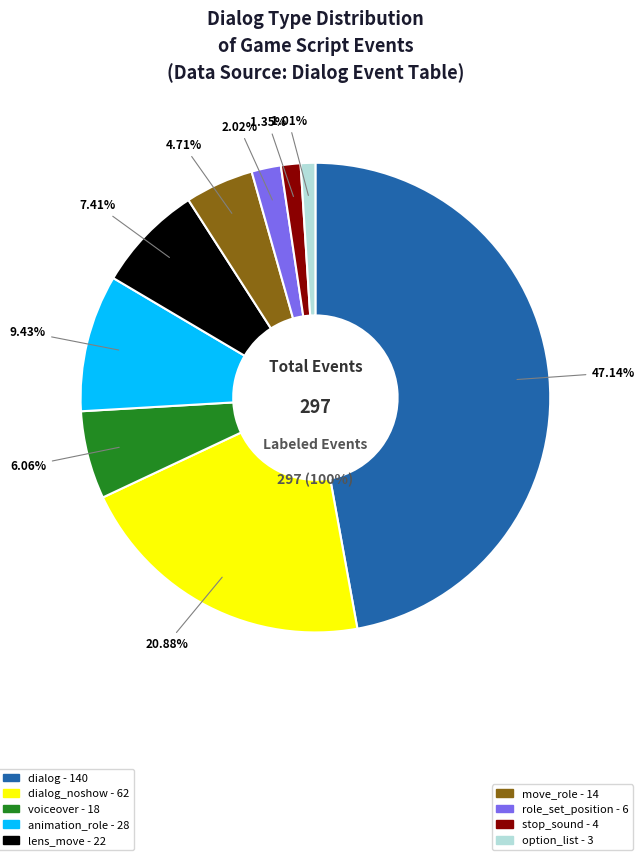

Combined, what portion of the pie is animation_role and option_list?

10.4%